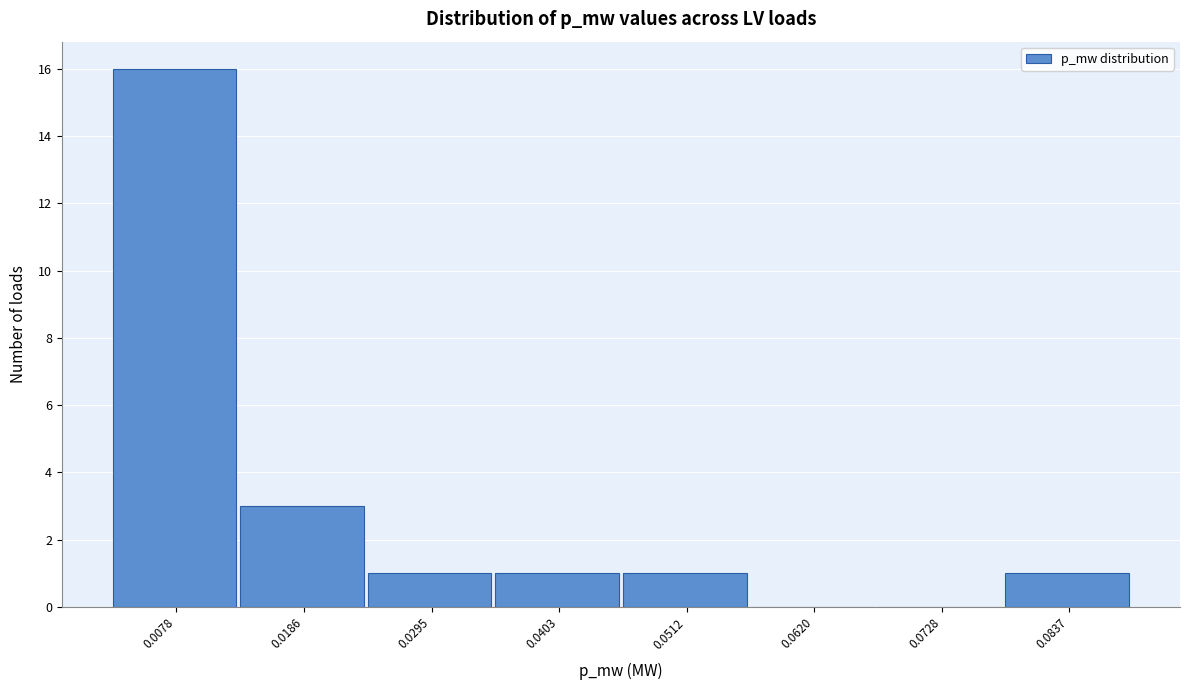

Reading left to right, list all the values displayed in this chart.

0.0078=16	0.0186=3	0.0295=1	0.0403=1	0.0512=1	0.0620=0	0.0728=0	0.0837=1